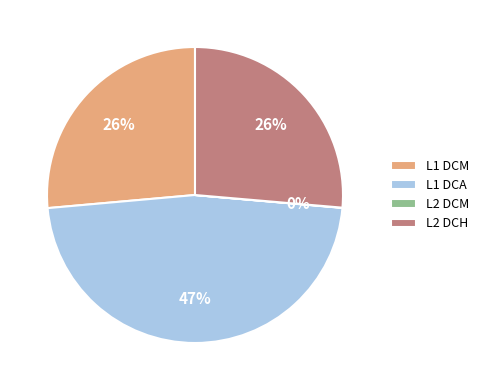

What percentage is the L2 DCH slice, to the nearest percent?

26%